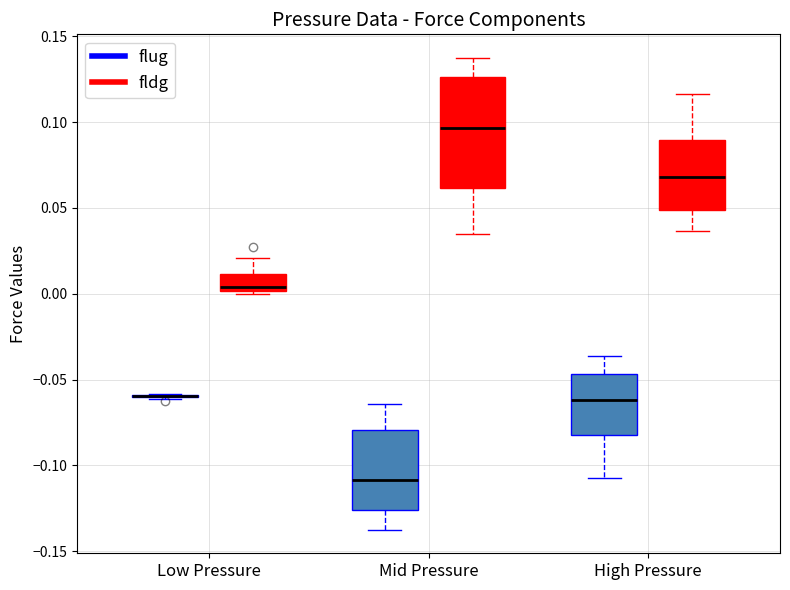

Which box is the tallest, from its lower edge to its upper edge?

Mid Pressure (fldg)